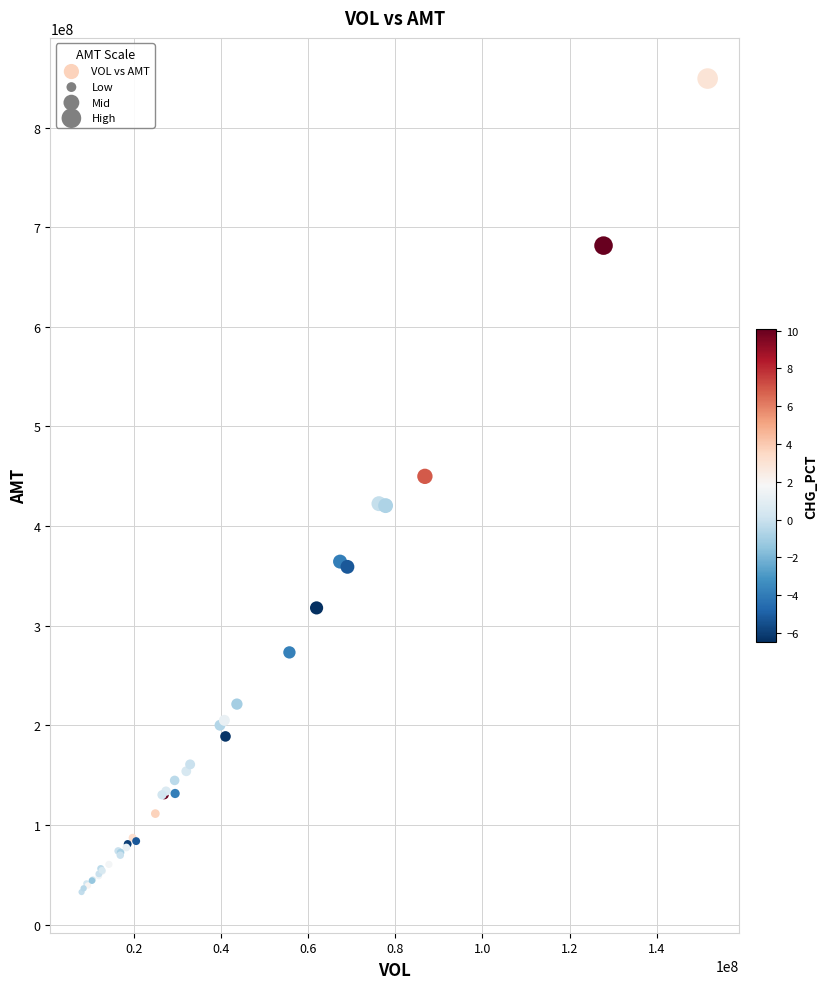

What Y value in the scatter plot is closest to 440867900?

449857167.0